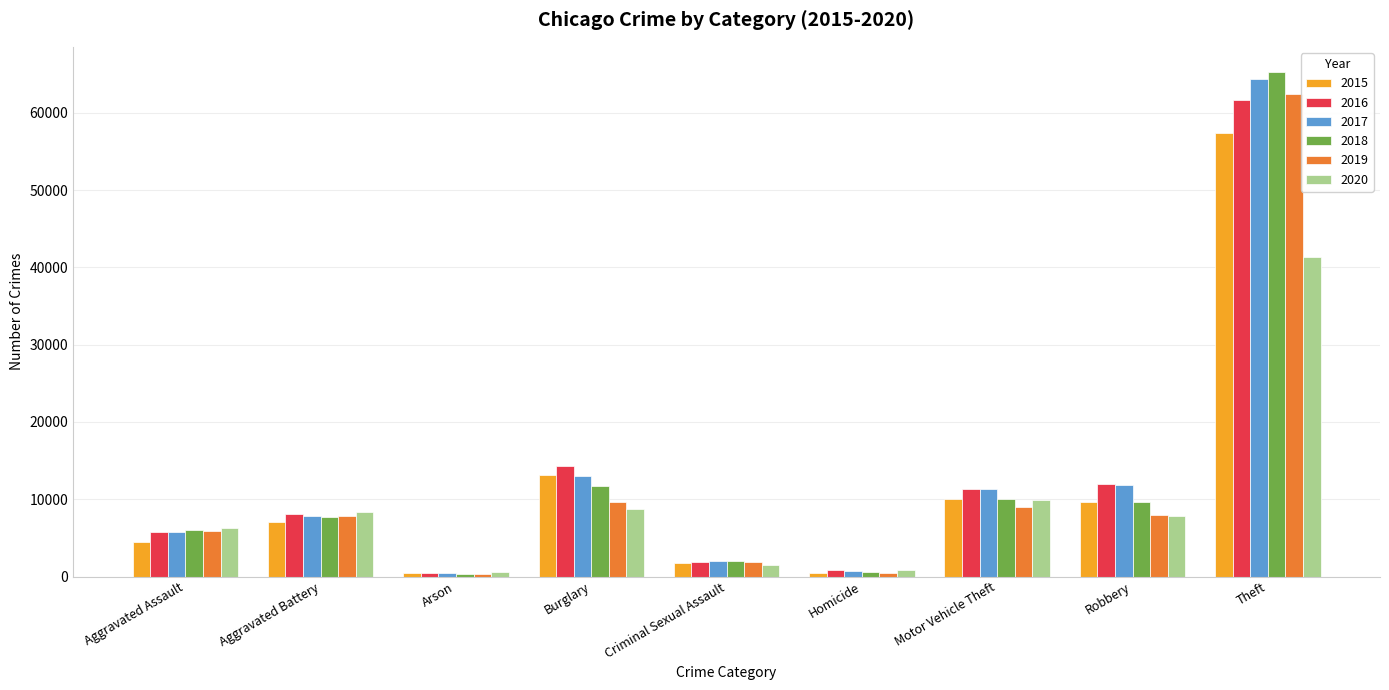

What is the lowest value of the 2015 series?

448